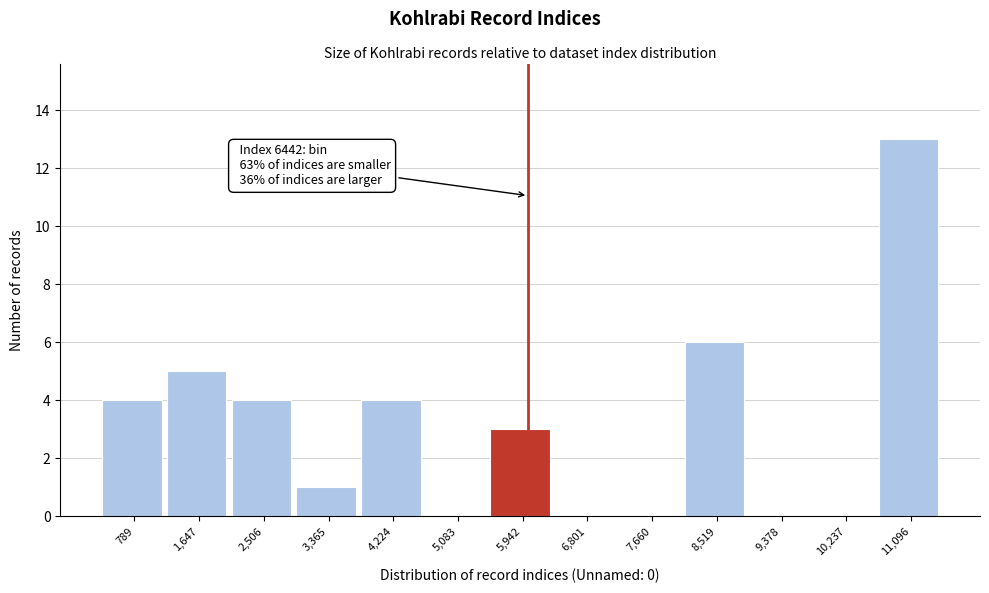

Reading right to left, extract all data points from this chart.

11,096=13	10,237=0	9,378=0	8,519=6	7,660=0	6,801=0	5,942=3	5,083=0	4,224=4	3,365=1	2,506=4	1,647=5	789=4